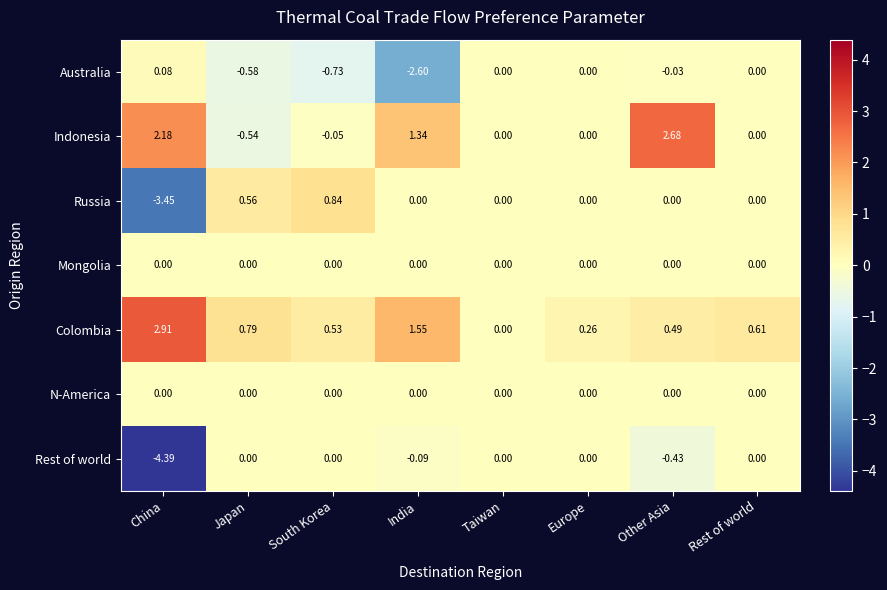

Which series changed the most between Europe and Other Asia?

Indonesia